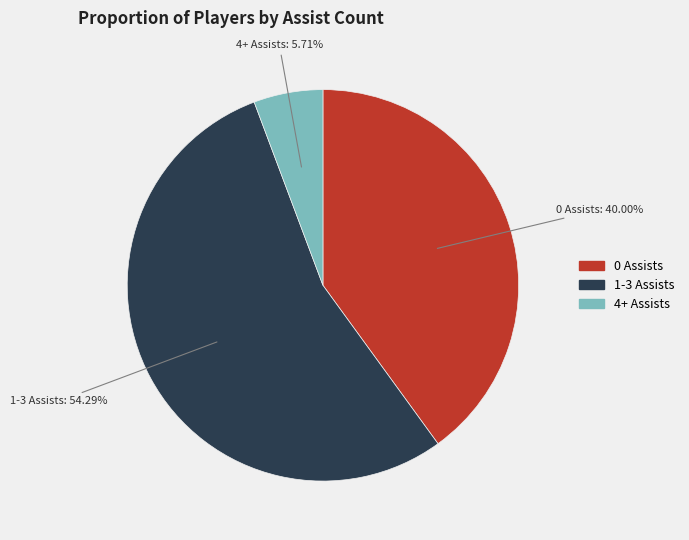

To the nearest percent, what portion does 4+ Assists represent?

6%